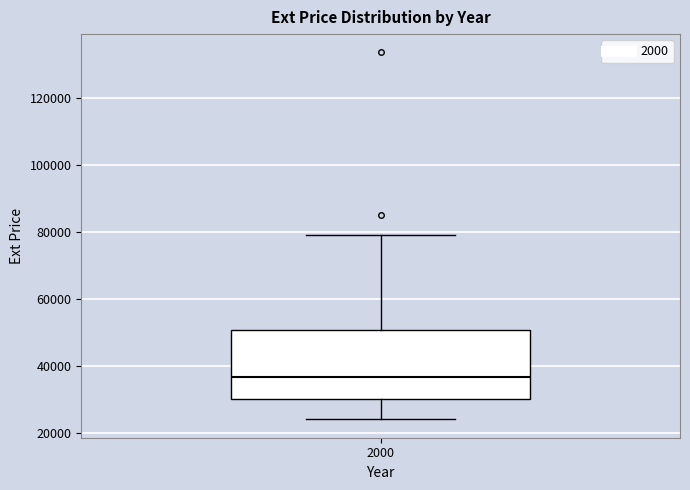

Where is the upper edge of the box at x = 2000 on the y-axis? The values are not printed on the chart, so give them approximately, as read against the axis.

50000